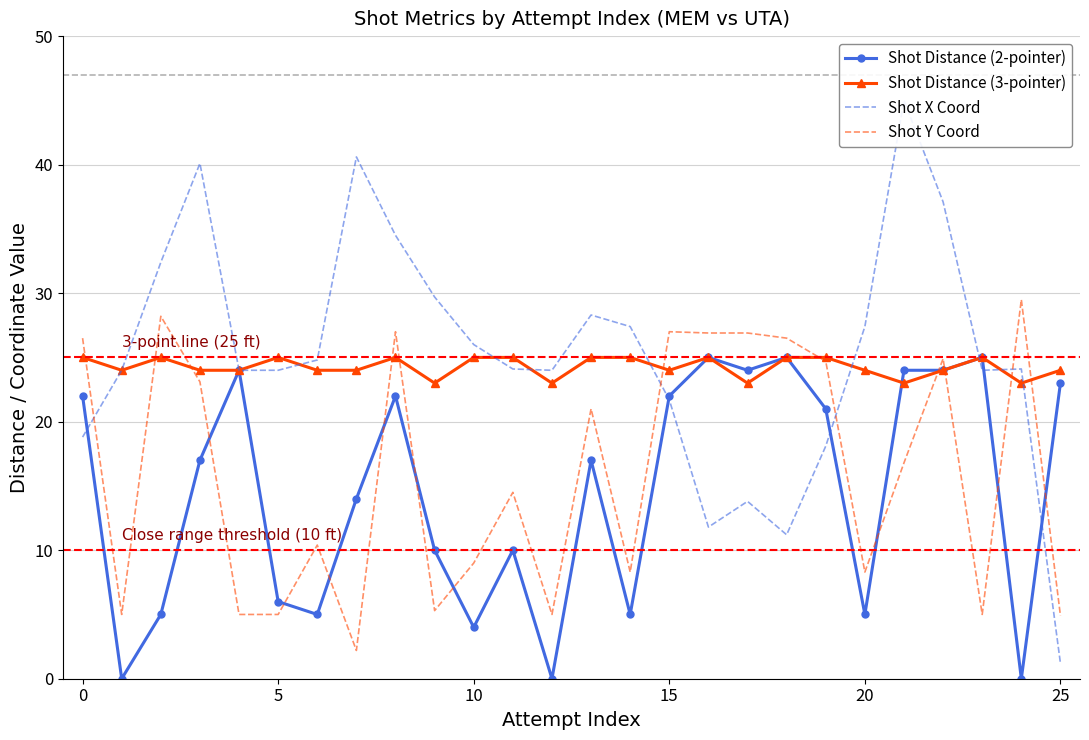

What is the highest value of the Shot Distance (2-pointer) series?

25.0